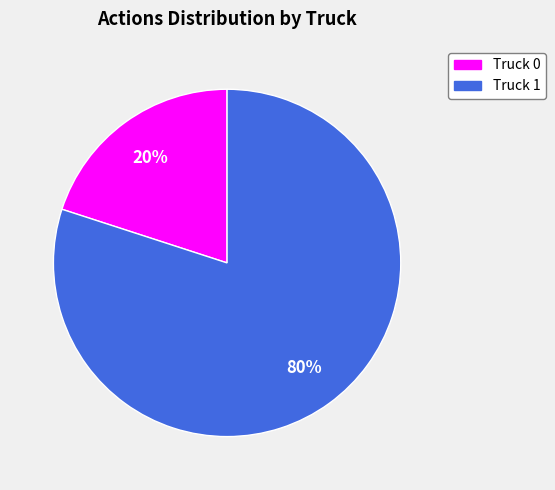

Which slice is the largest?

Truck 1